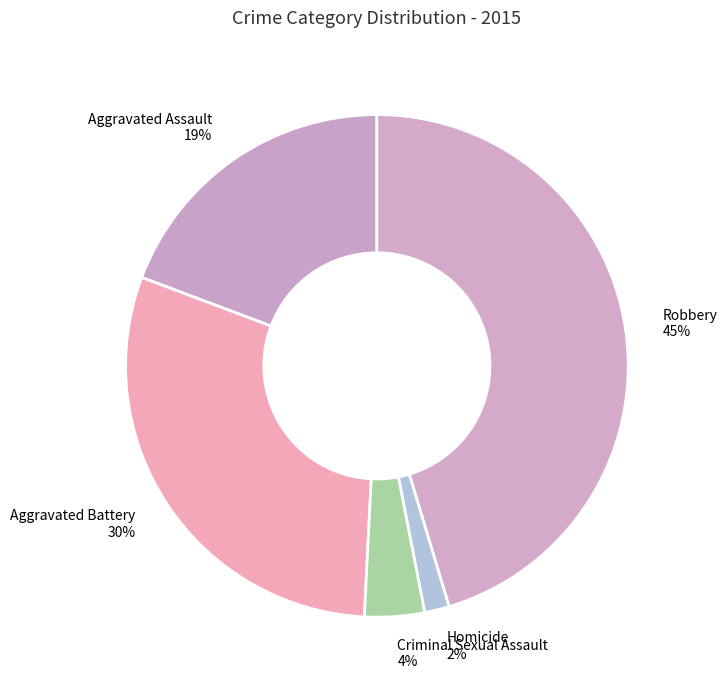

Do Robbery and Criminal Sexual Assault together represent more than half of the pie?

No